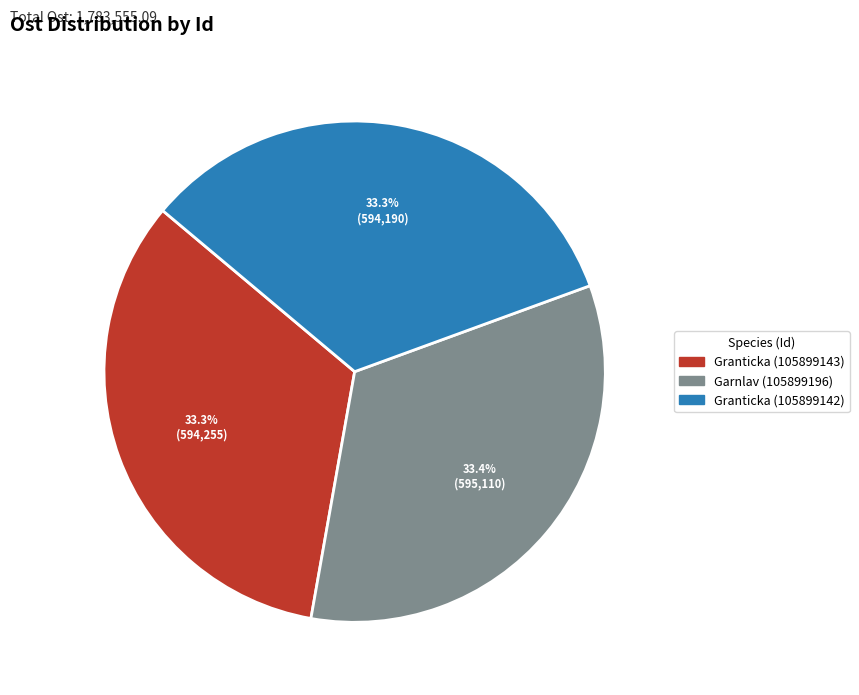

The Granticka (105899142) slice represents 48% of the pie. True or false?

False